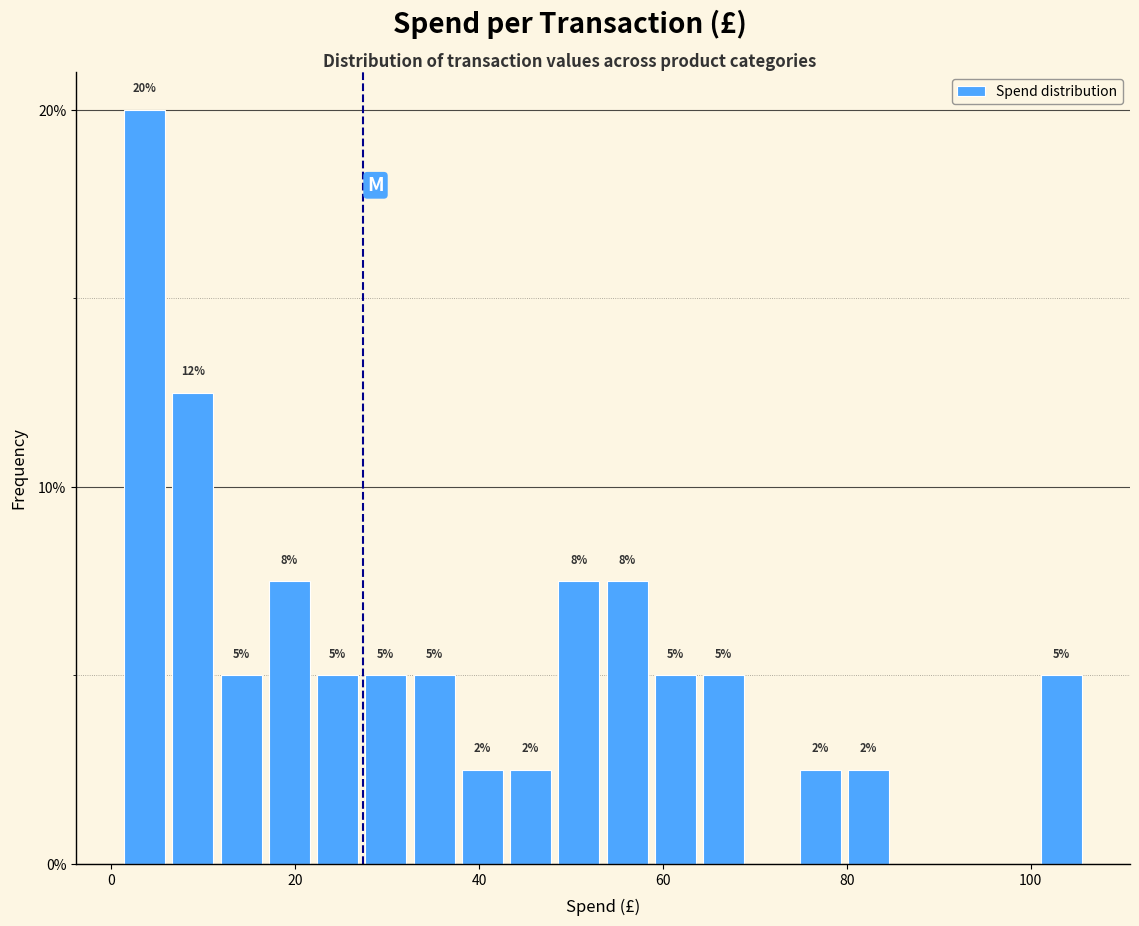

Read against the x-axis, roughly where is the centre of the tallest bar?

4